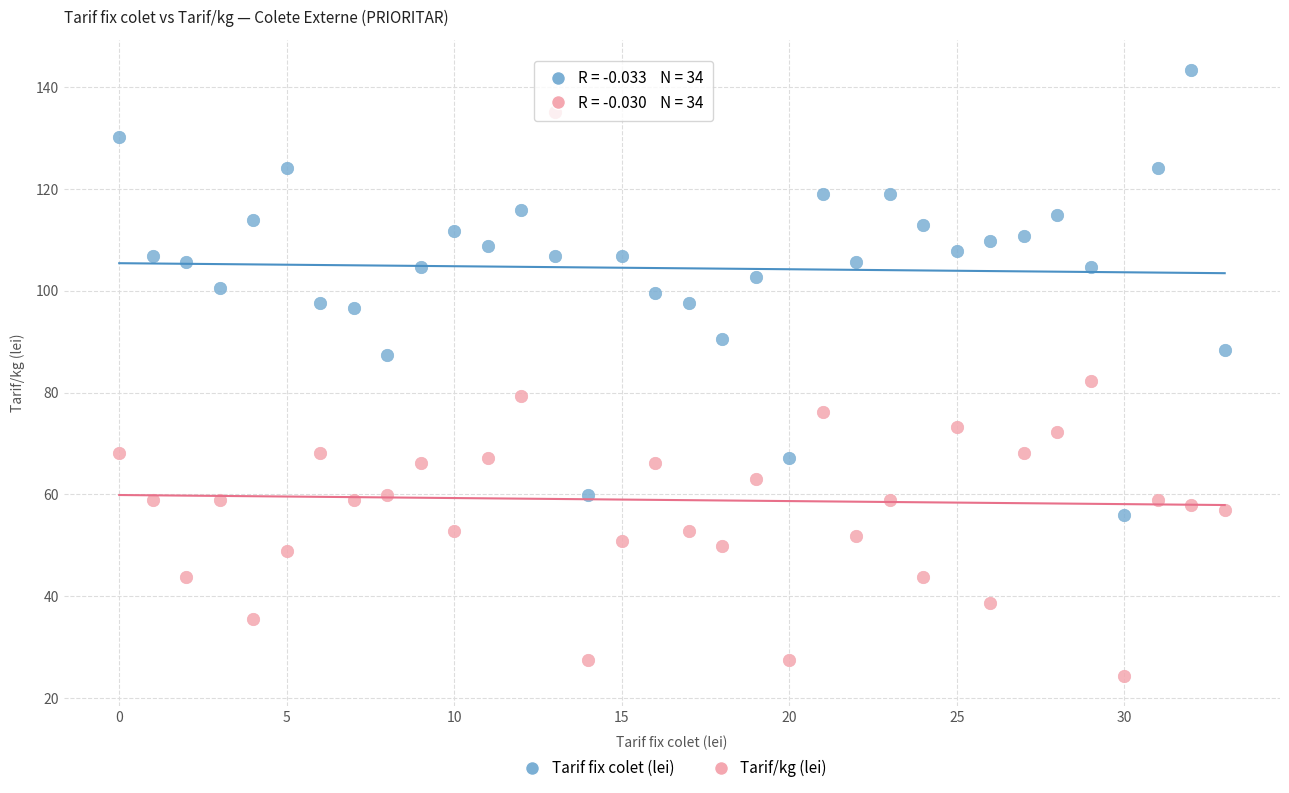

What are all the series names shown in the legend?

Tarif fix colet (lei), Tarif/kg (lei)